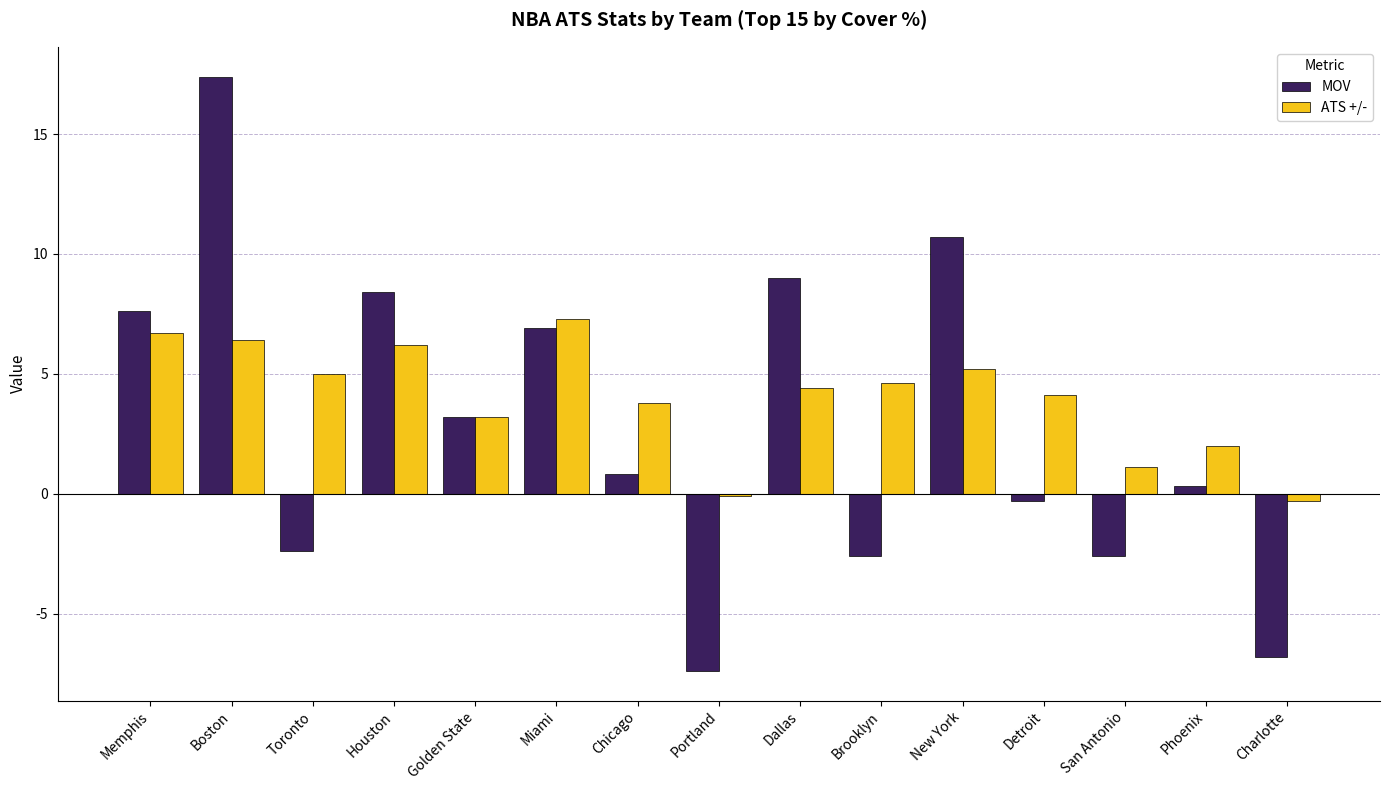

The value of MOV at Golden State is 3.2. True or false?

True